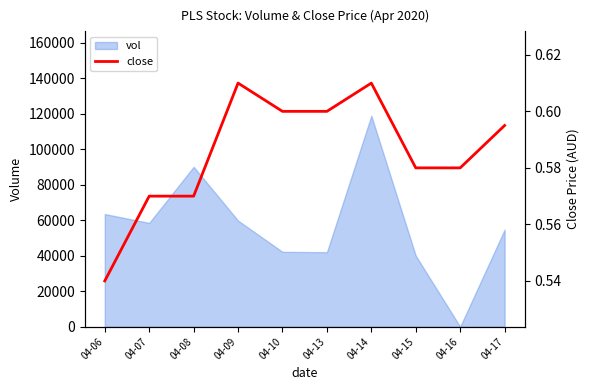

What is the average value?

0.6